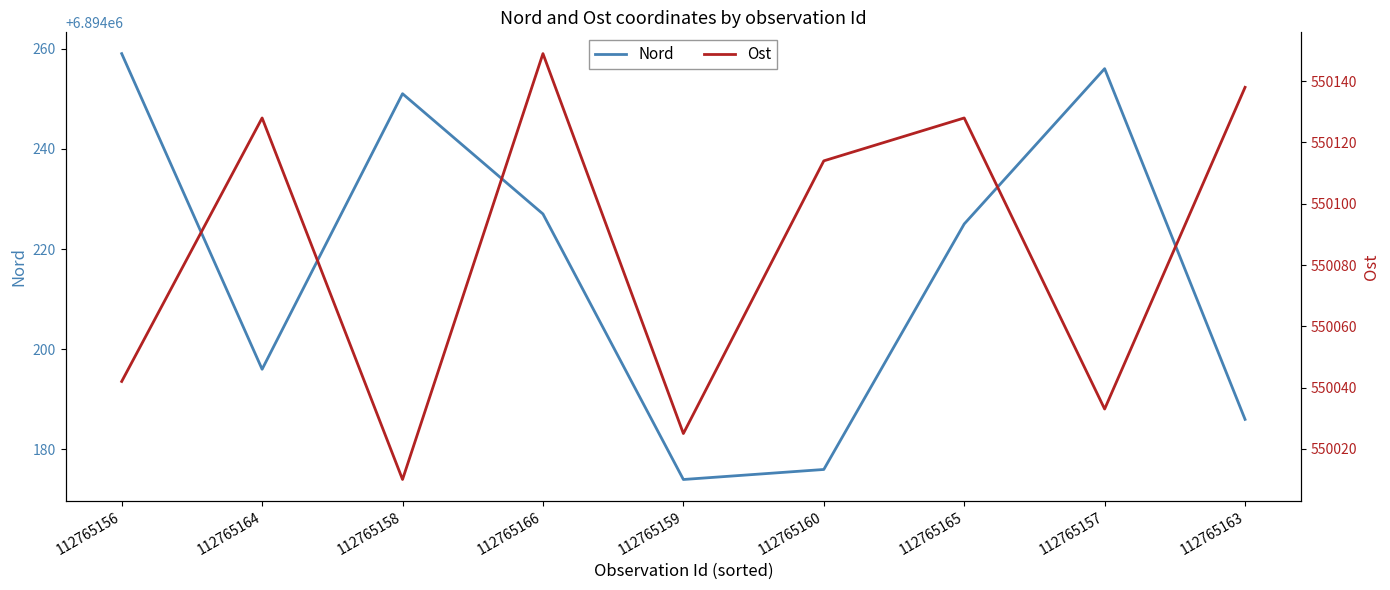

What is the maximum value shown in the chart?

6894259